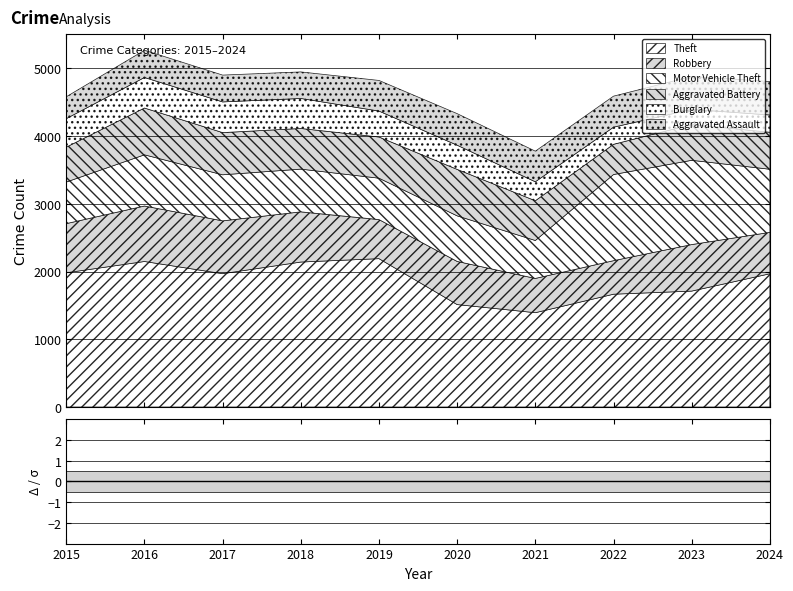

True or false: Theft has a value of 1981 at 2015.

True